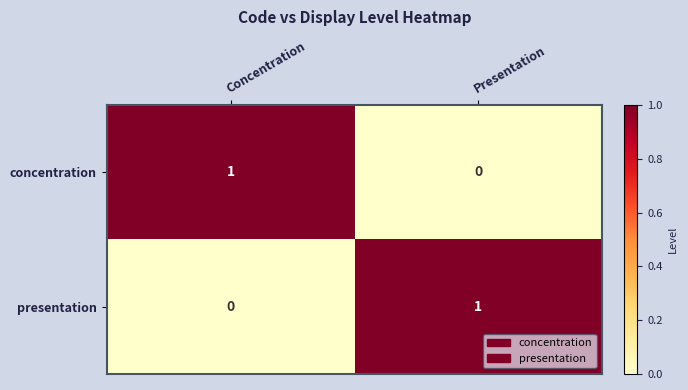

Rank the categories by concentration value from highest to lowest.

Concentration, Presentation